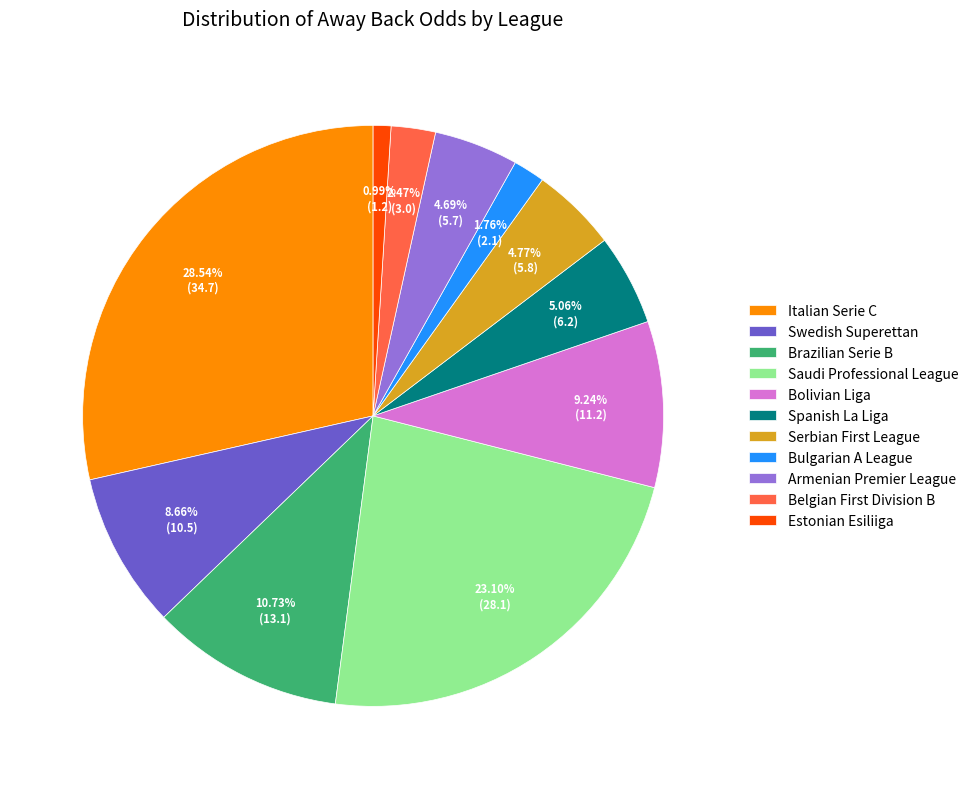

To the nearest percent, what portion does Bulgarian A League represent?

2%